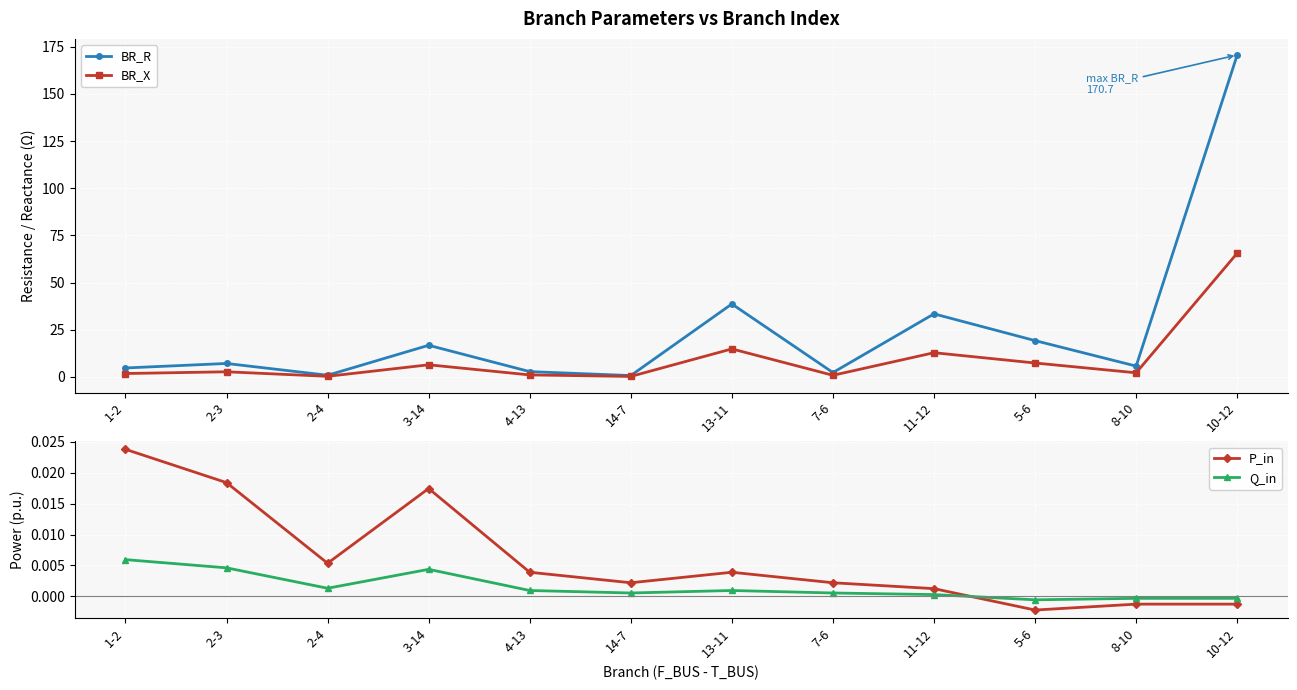

What is the difference between the second highest and second lowest values in the BR_X series?

14.5